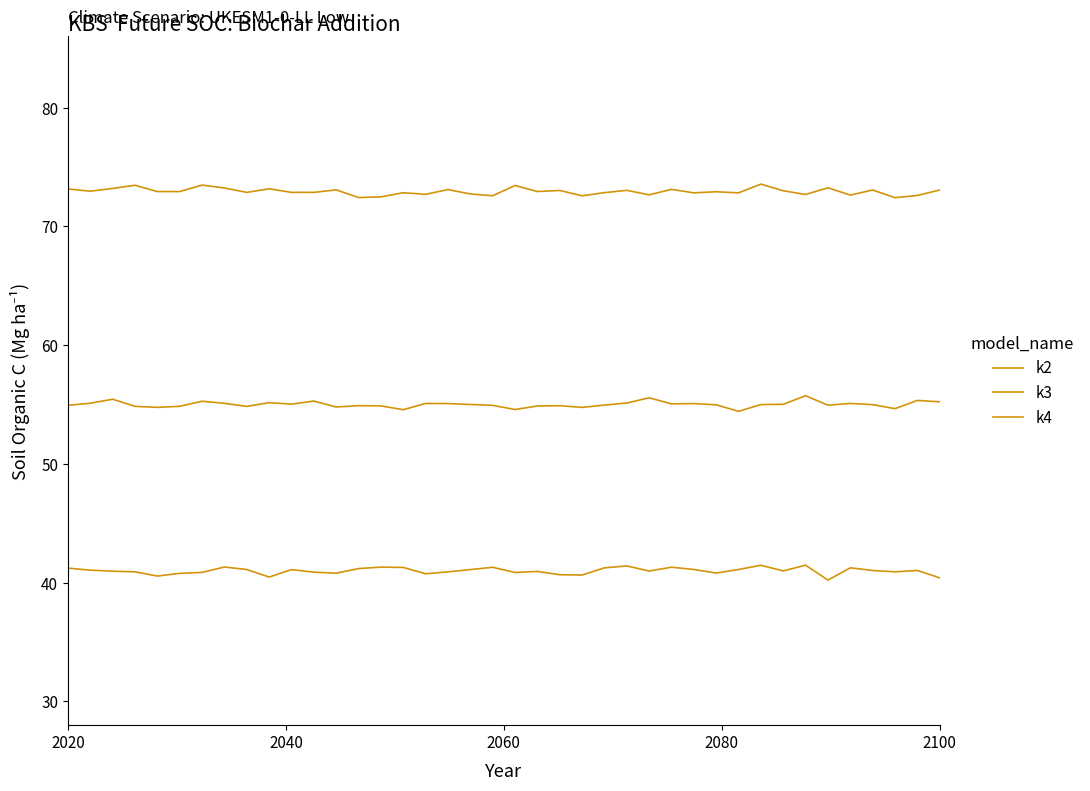

How many lines are shown in the chart?

3